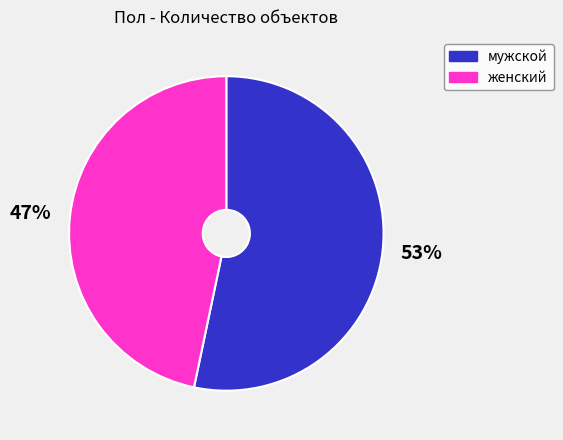

How many slices are in this pie chart?

2